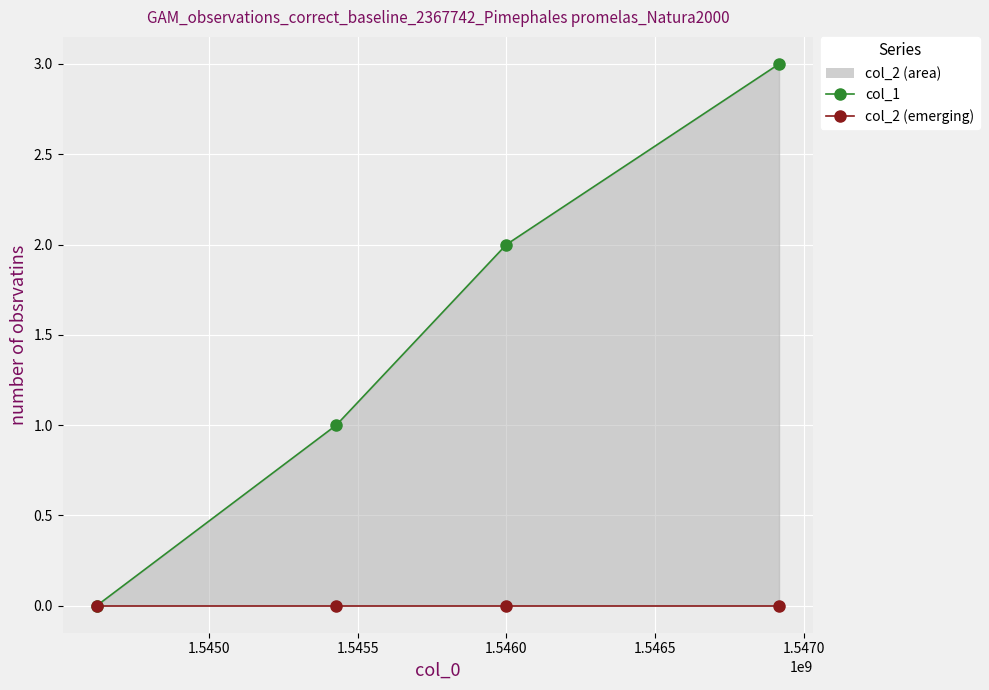

True or false: col_1 has more than 1 interior local peaks.

False